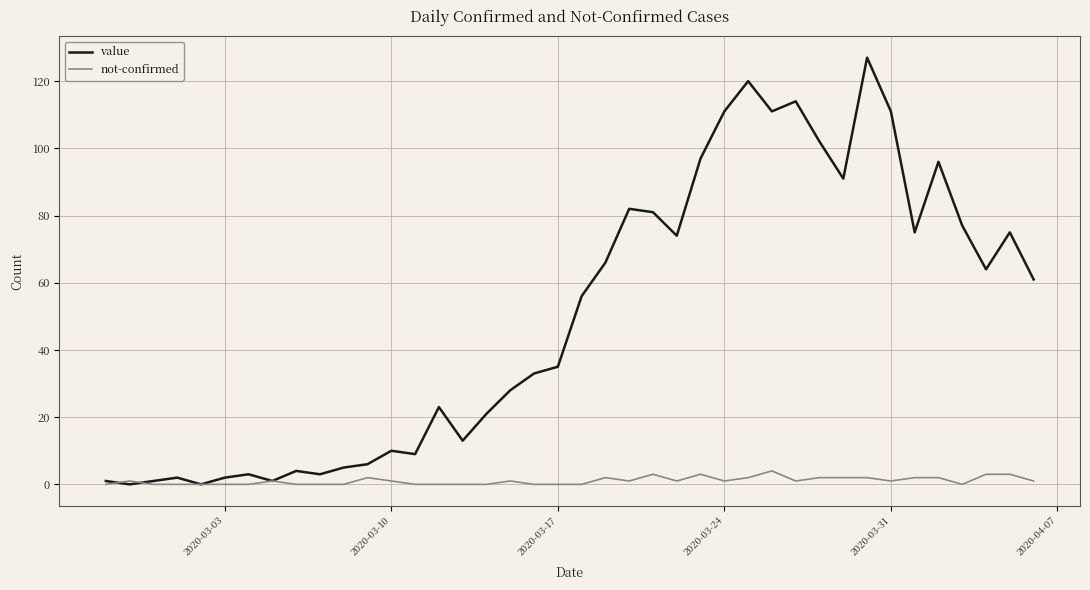

True or false: value has more than 1 interior local peaks.

True